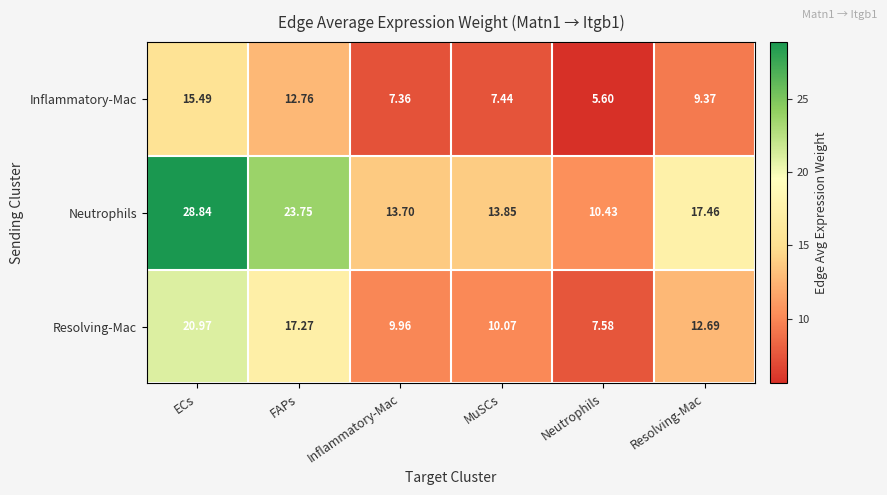

Which series has the largest range (max minus min)?

Neutrophils